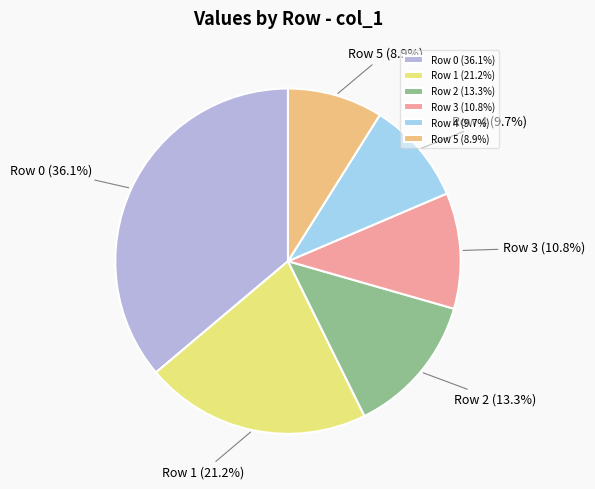

Which has a higher value, Row 0 (36.1%) or Row 1 (21.2%)?

Row 0 (36.1%)